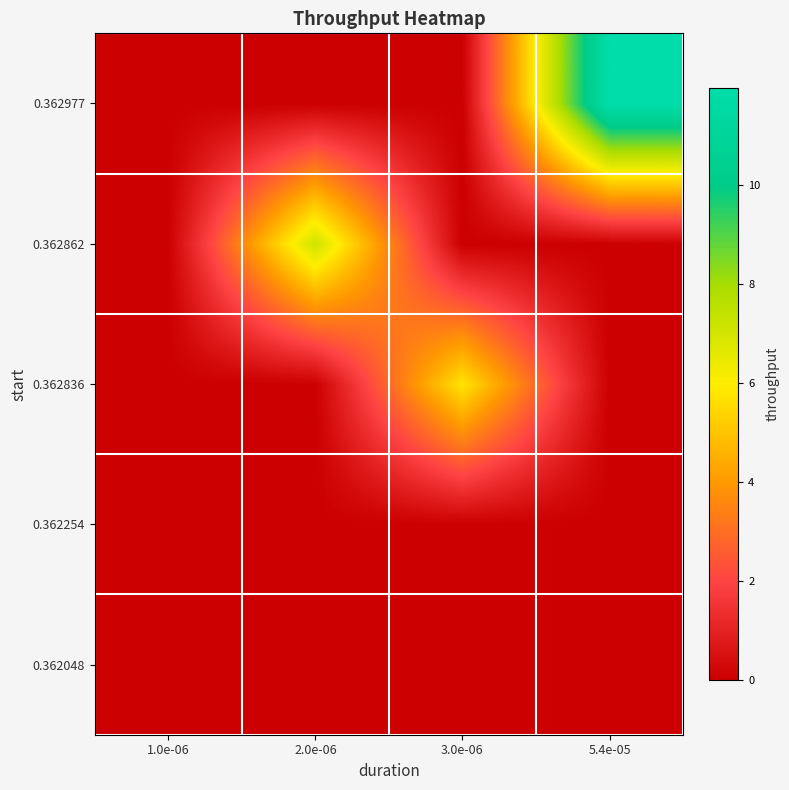

List the series in order of their peak value, lowest first.

0.362048, 0.362254, 0.362836, 0.362862, 0.362977